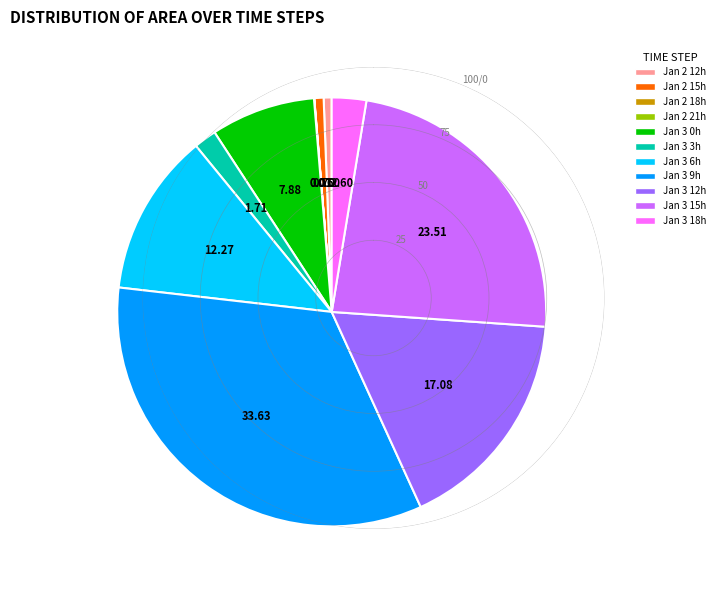

Does Jan 2 15h account for over 50% of the chart?

No